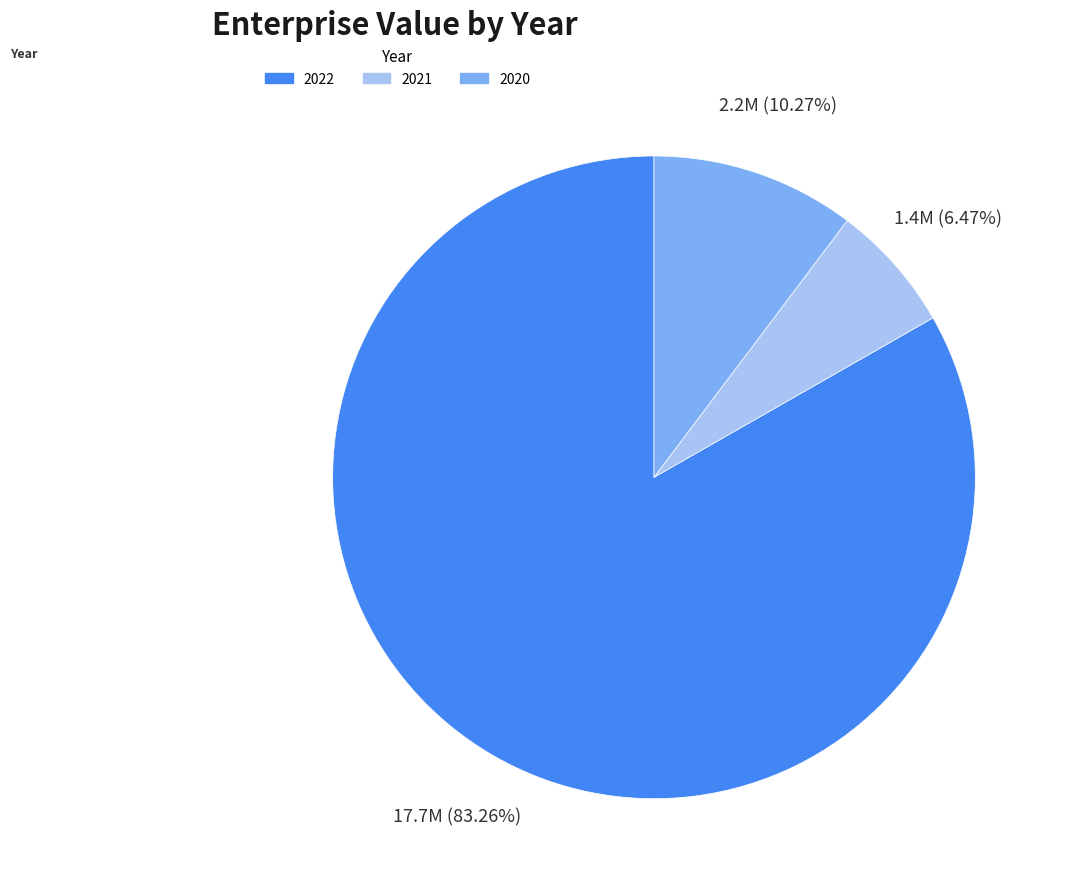

To the nearest percent, what portion does 2020 represent?

10%